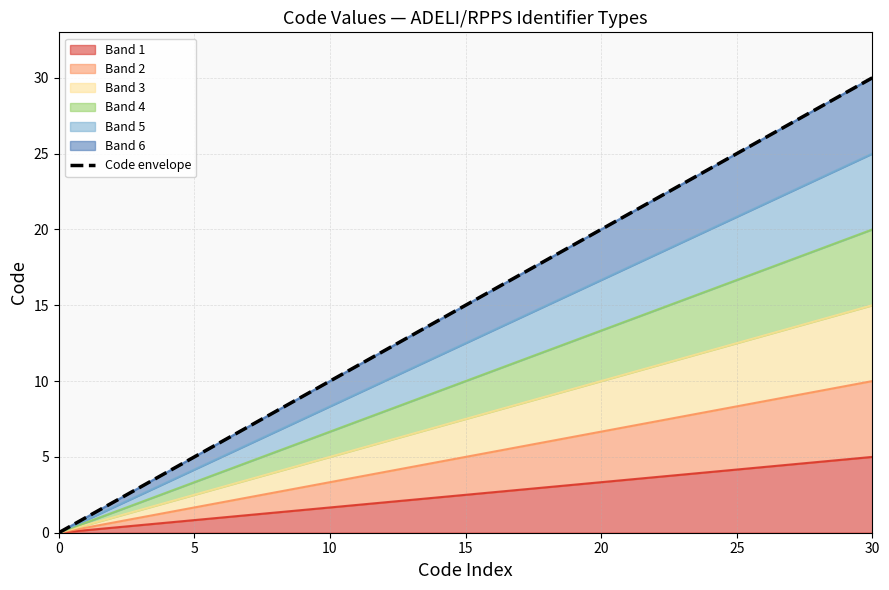

Is it true that Band 1 equals 0.0 at 0?

True